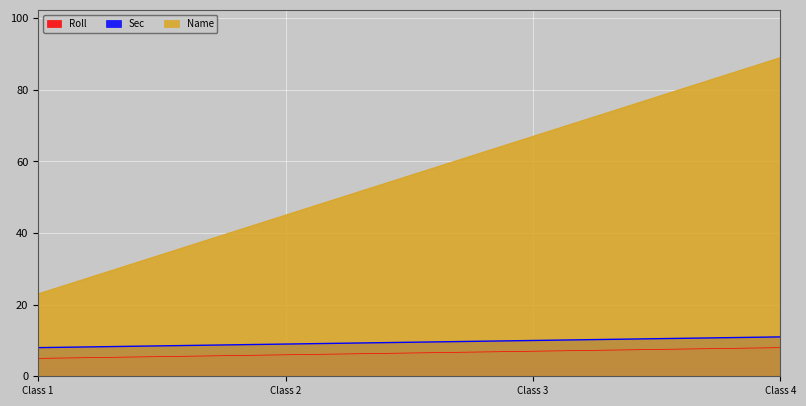

What is the difference between the Name values at Class 1 and Class 2?

22